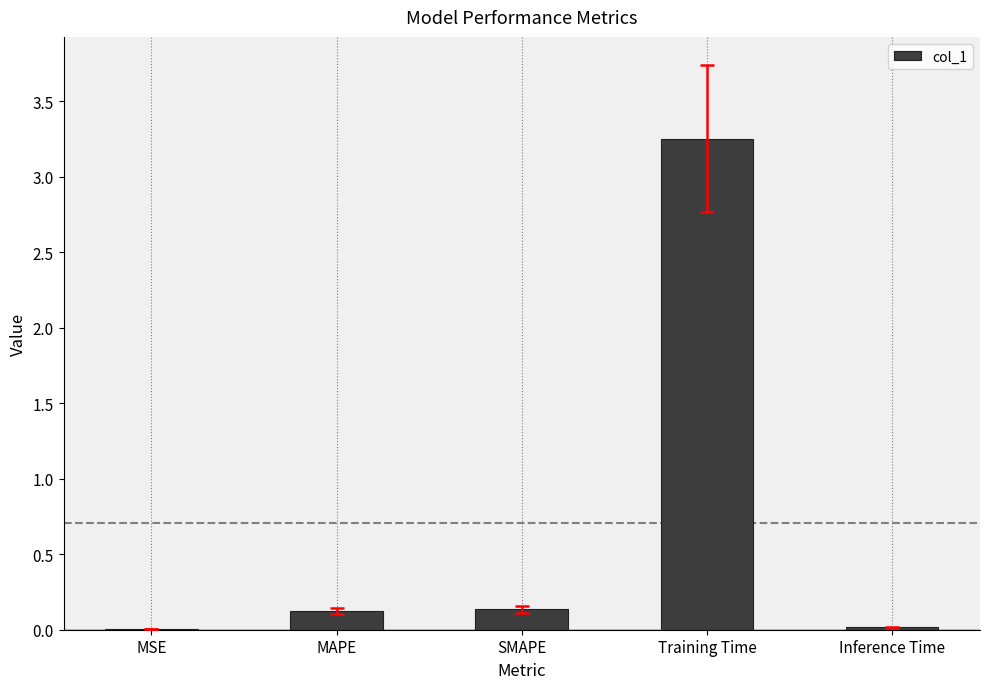

What is the sum of all values?

3.5